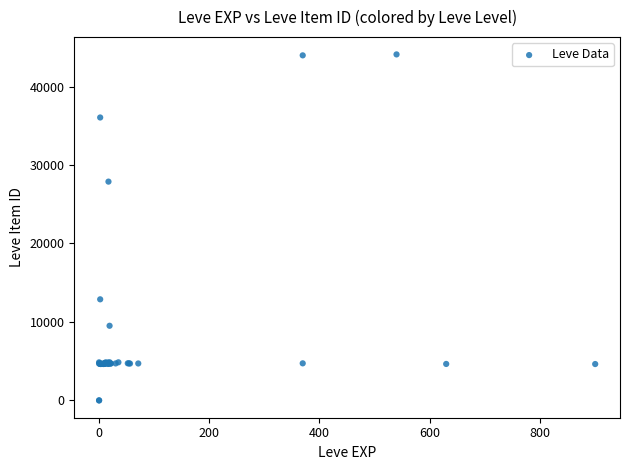

What Y value in the scatter plot is closest to 22048?

27884